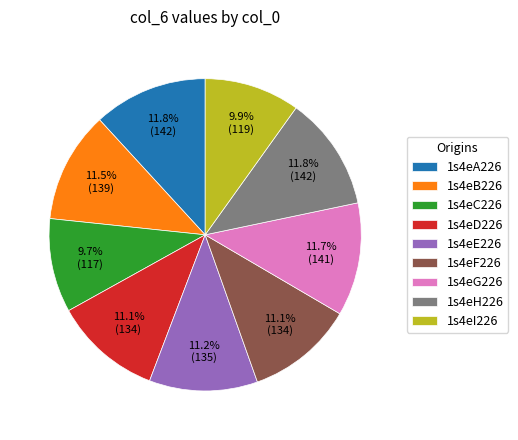

Is there any slice that represents more than half of the pie?

No